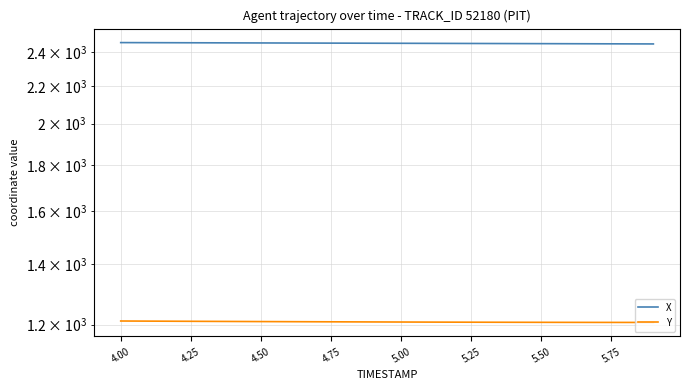

True or false: X and Y cross at least once.

False